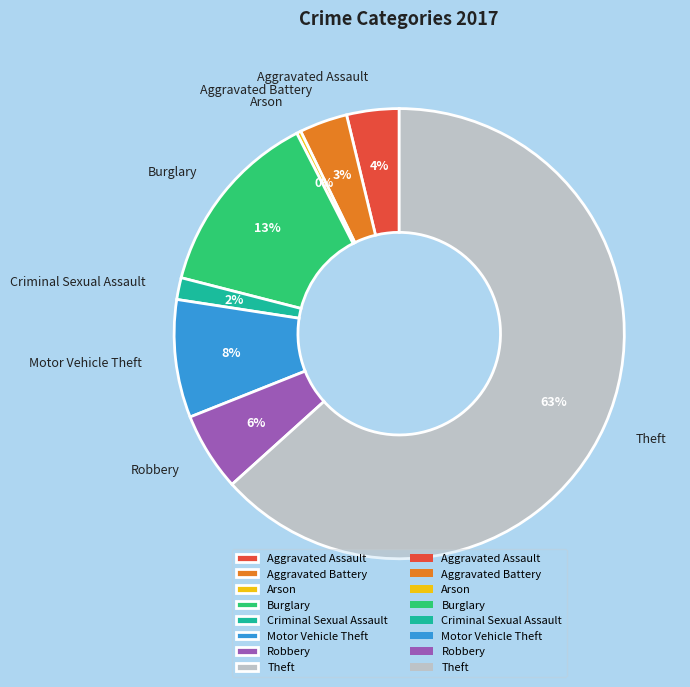

Which has a higher value, Arson or Aggravated Assault?

Aggravated Assault